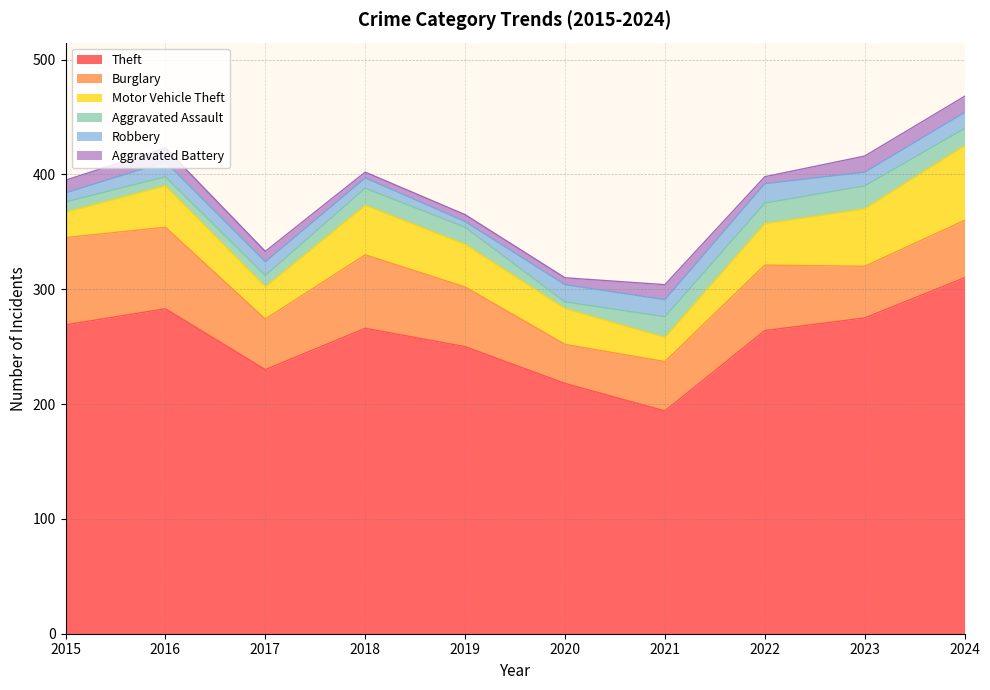

What are all the series names shown in the legend?

Theft, Burglary, Motor Vehicle Theft, Aggravated Assault, Robbery, Aggravated Battery